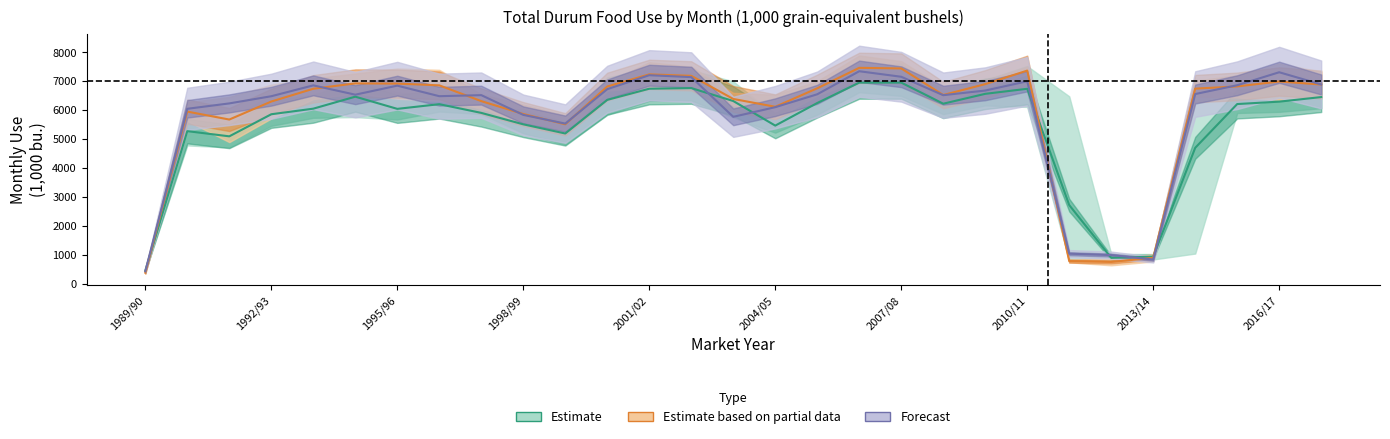

At which category is the sum across all series the highest?

2006/07